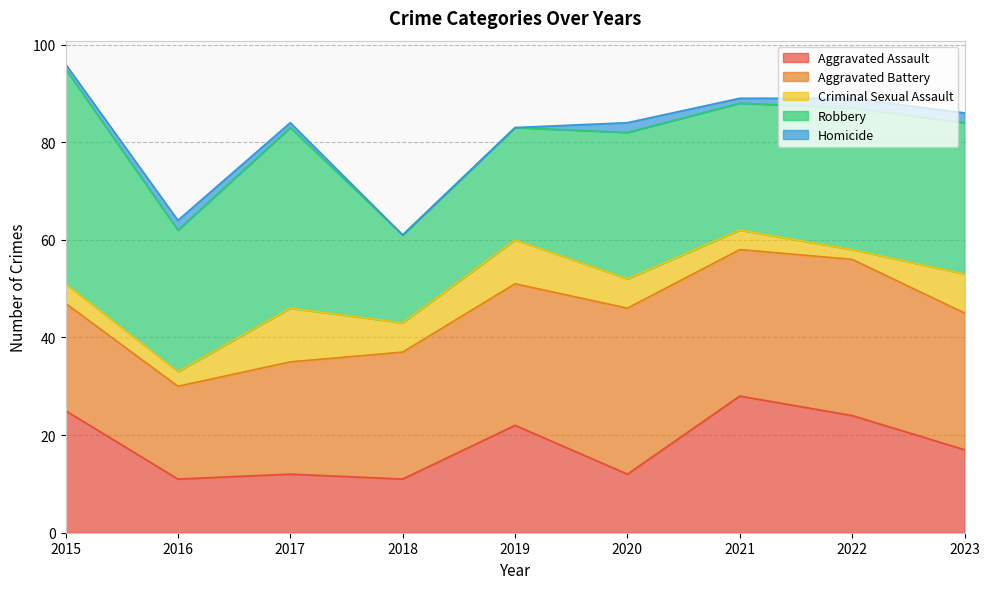

True or false: Homicide has a value of 1 at 2023.

False